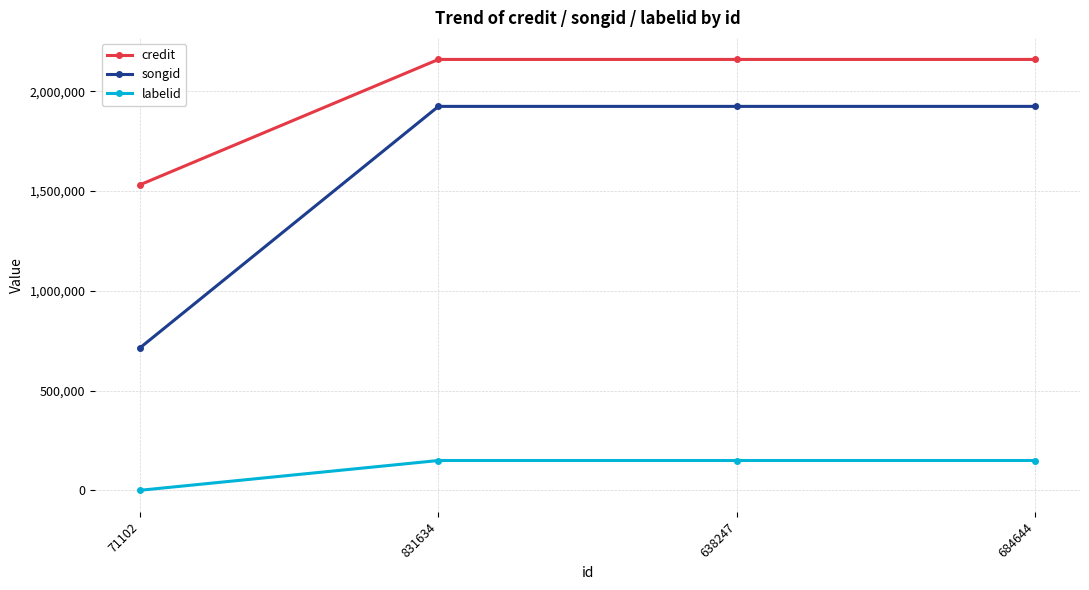

True or false: songid has more than 2 interior local peaks.

False